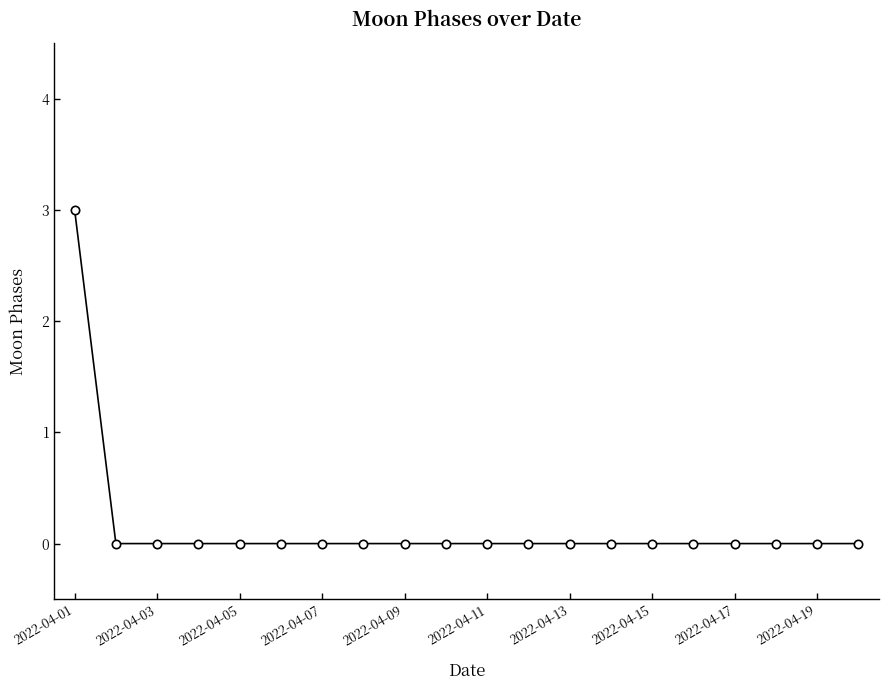

How many data points does each series have?

20